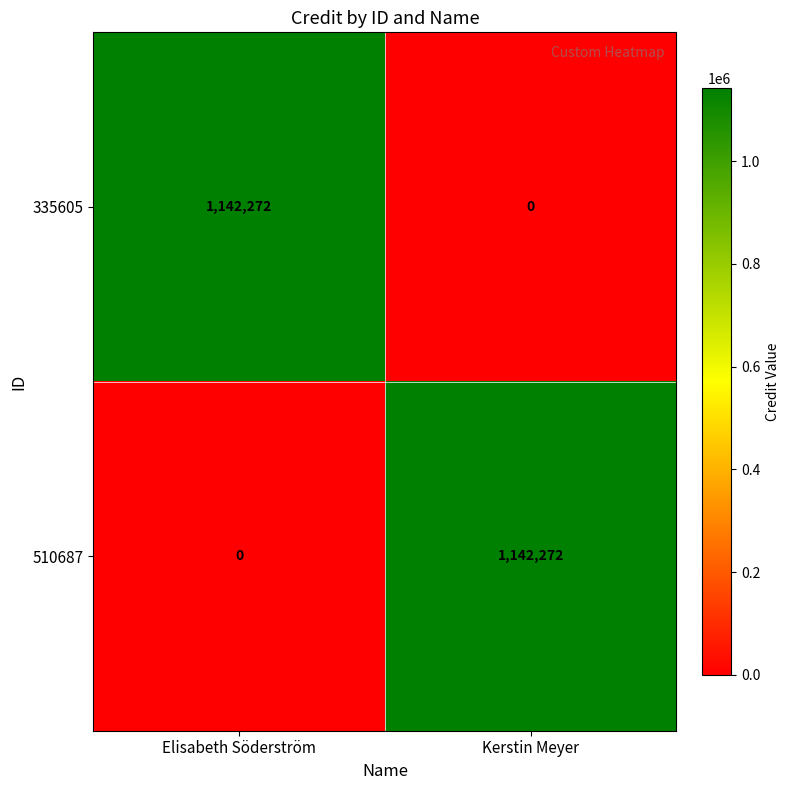

Which category has the highest value in the 335605 series?

Elisabeth Söderström